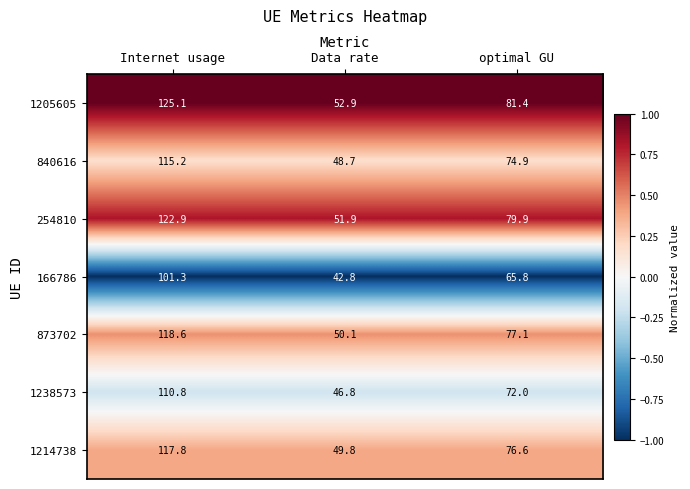

Reading left to right, transcribe all the data shown in this chart.

1205605: 125.1	52.9	81.4
840616: 115.2	48.7	74.9
254810: 122.9	51.9	79.9
166786: 101.3	42.8	65.8
873702: 118.6	50.1	77.1
1238573: 110.8	46.8	72.0
1214738: 117.8	49.8	76.6